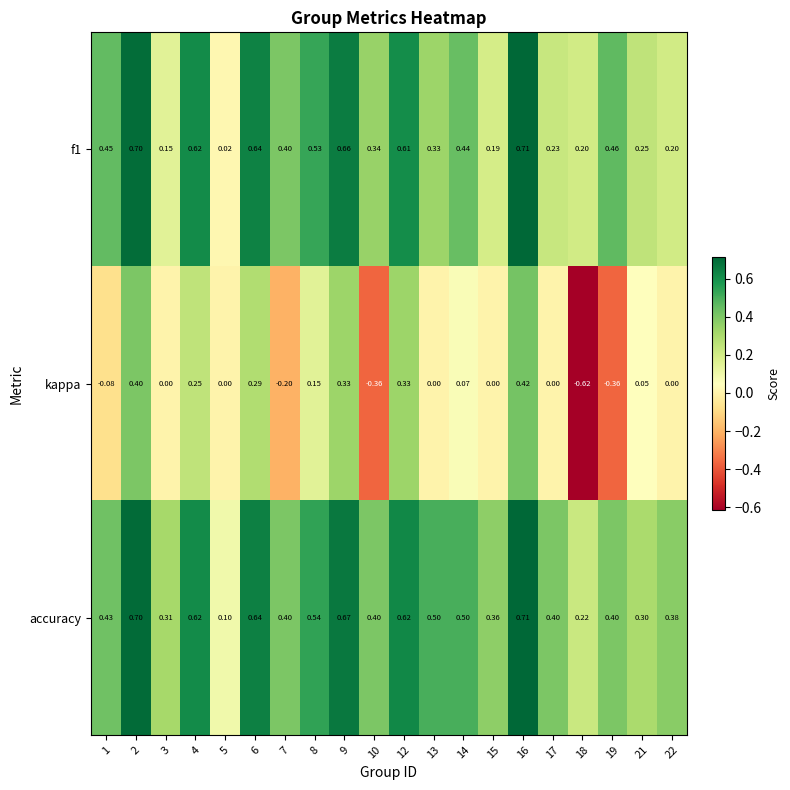

Which series has the largest total across all categories?

accuracy